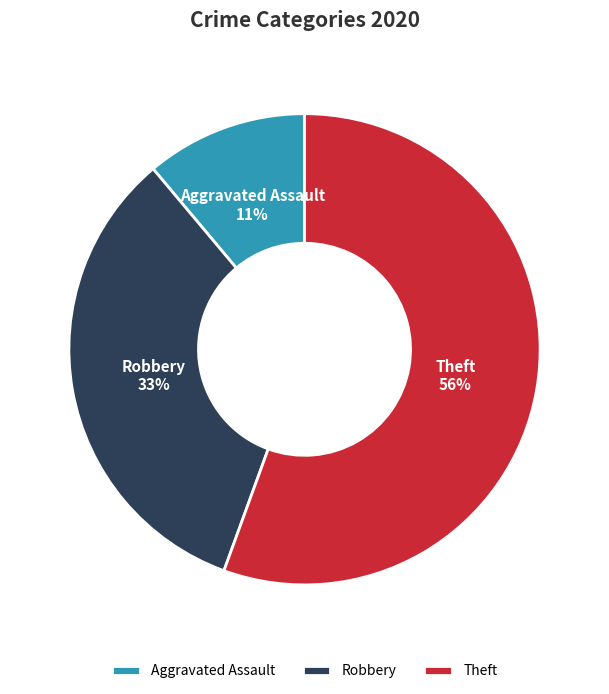

Is the sum of Aggravated Assault and Robbery greater than half?

No